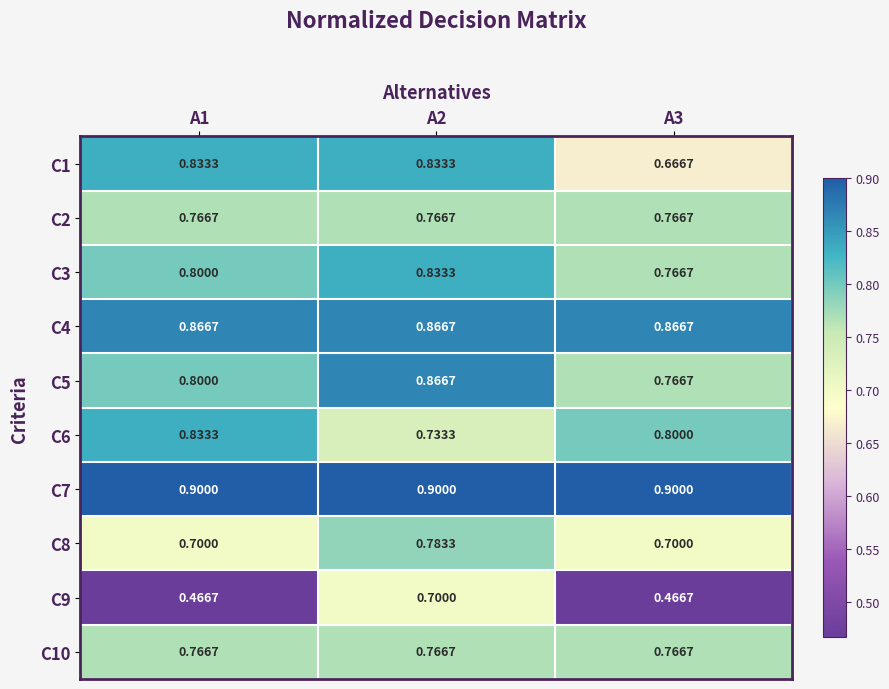

Is the value of C7 at A1 greater than the value of C10 at A3?

Yes